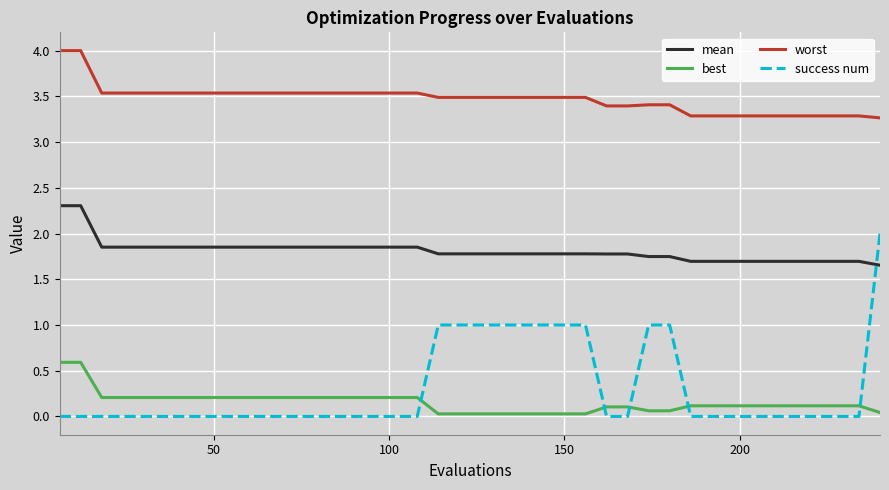

How many lines are shown in the chart?

4